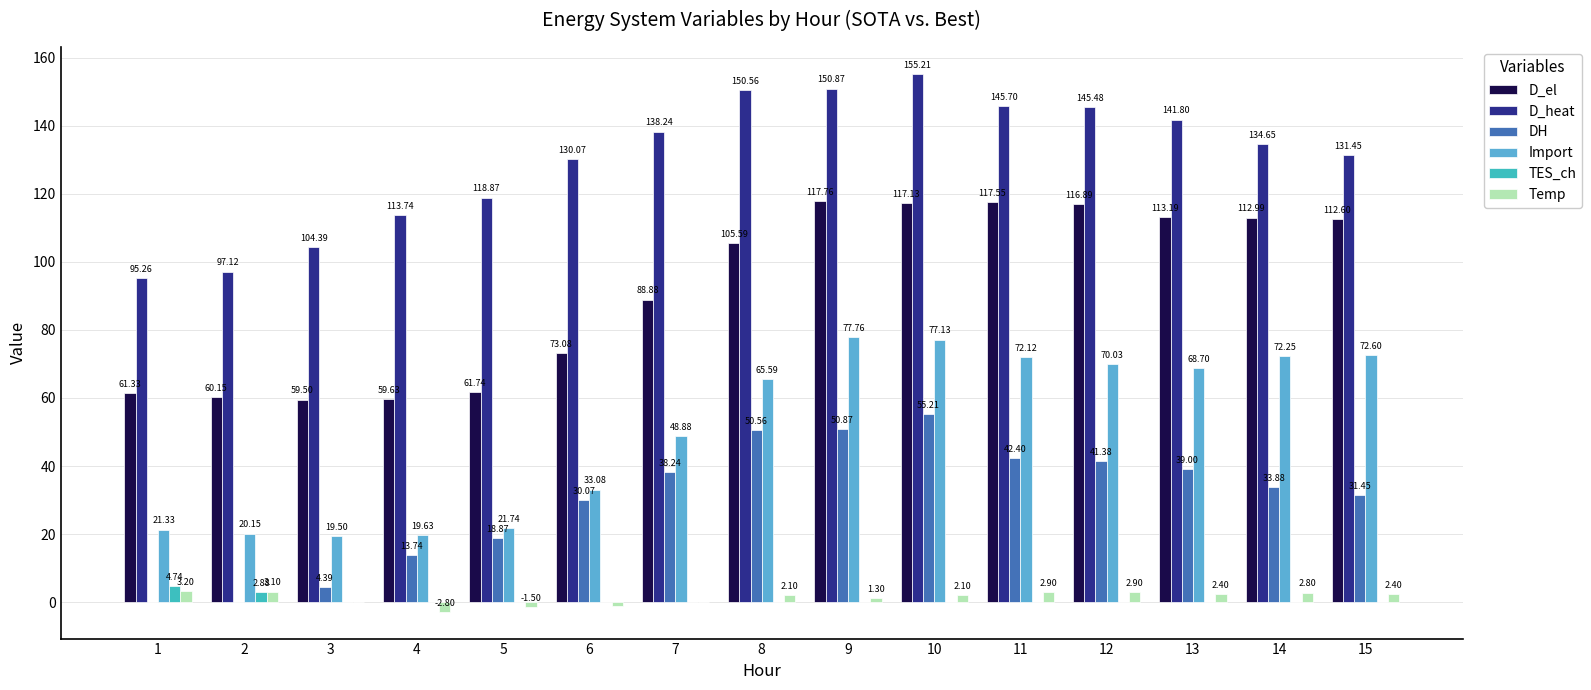

True or false: D_el has a value of 60.8 at 8.

False